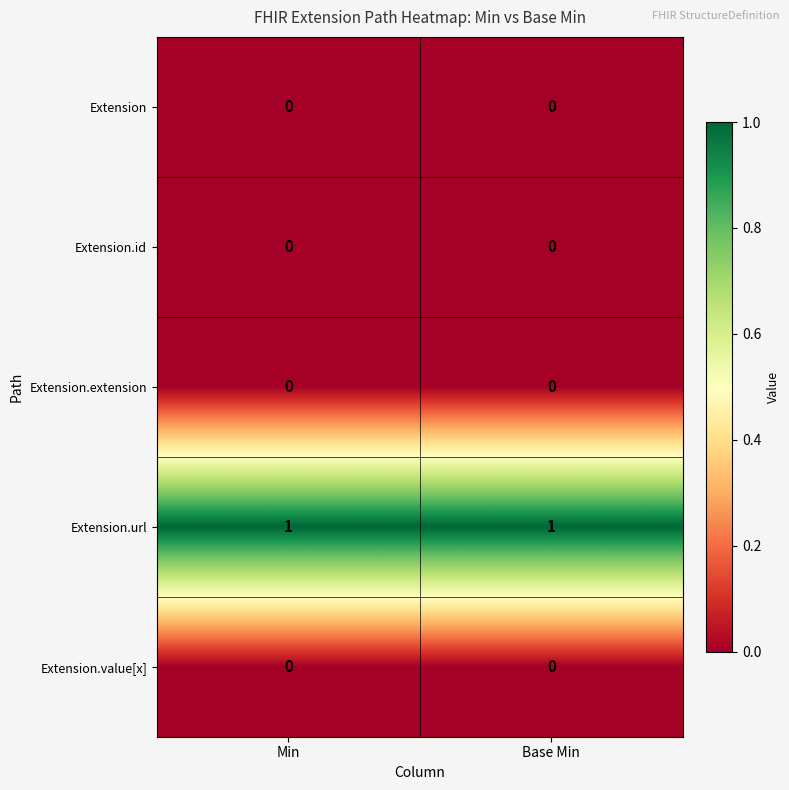

Is the value of Extension.url at Min greater than the value of Extension.value[x] at Min?

Yes